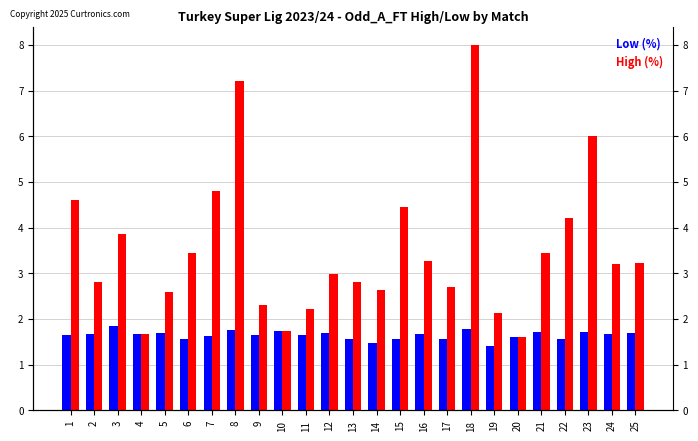

Rank the series at 9 from lowest to highest value.

Low (%), High (%)